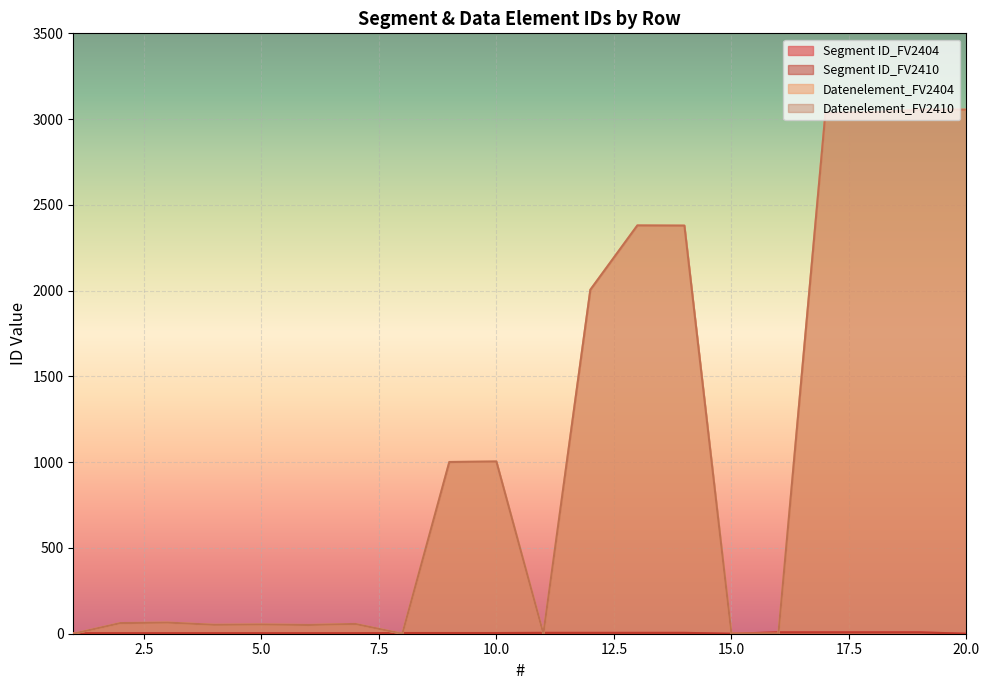

What is the sum of all Datenelement_FV2404 values?

21294